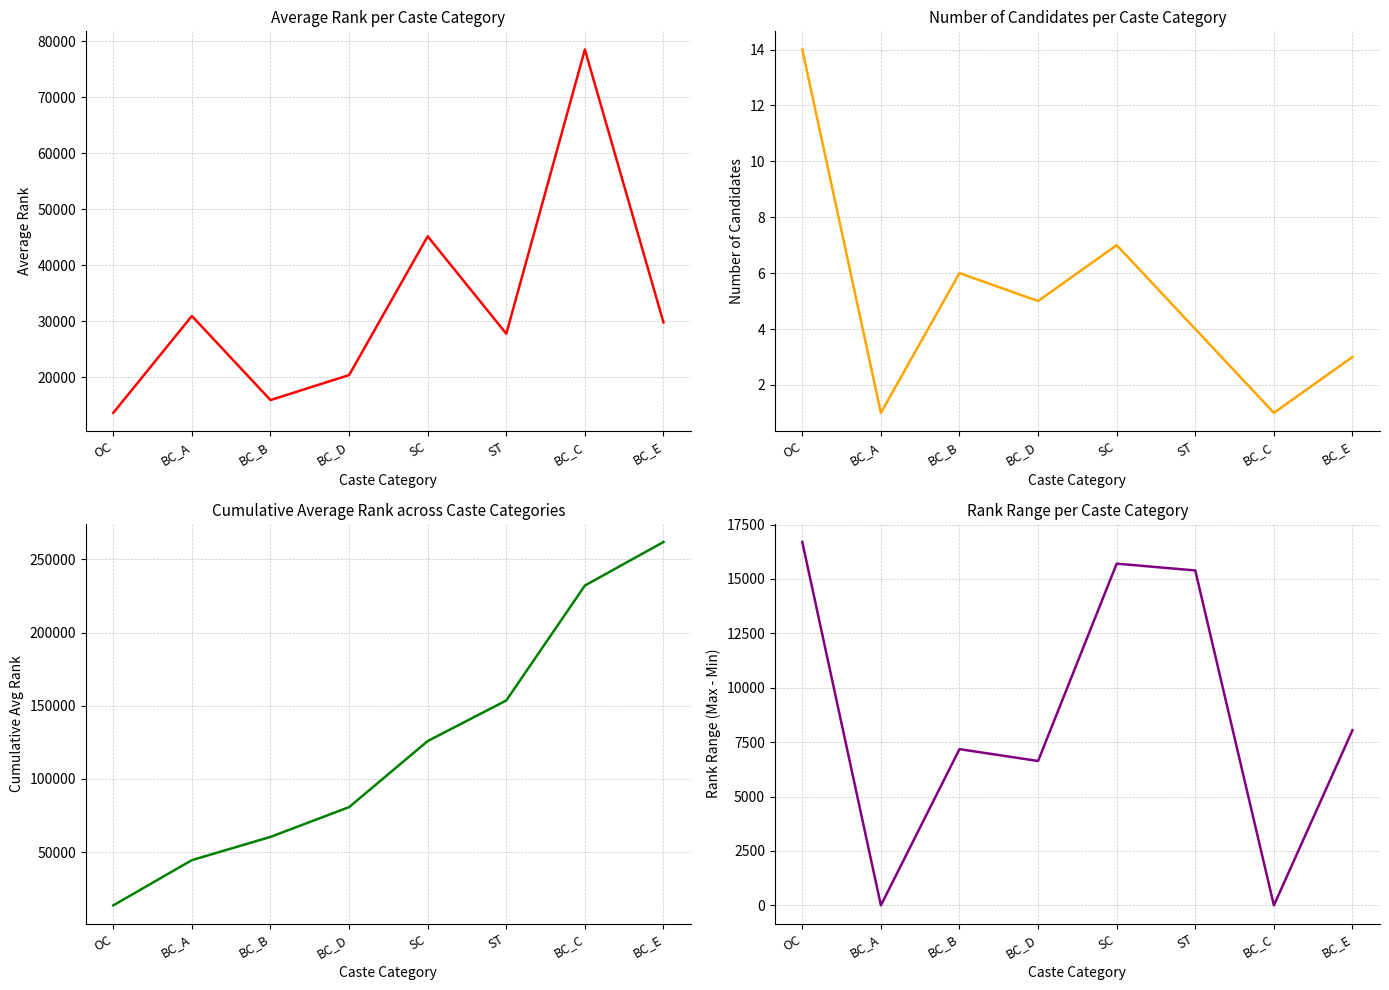

What is the label of the 5th point from the right?

BC_D